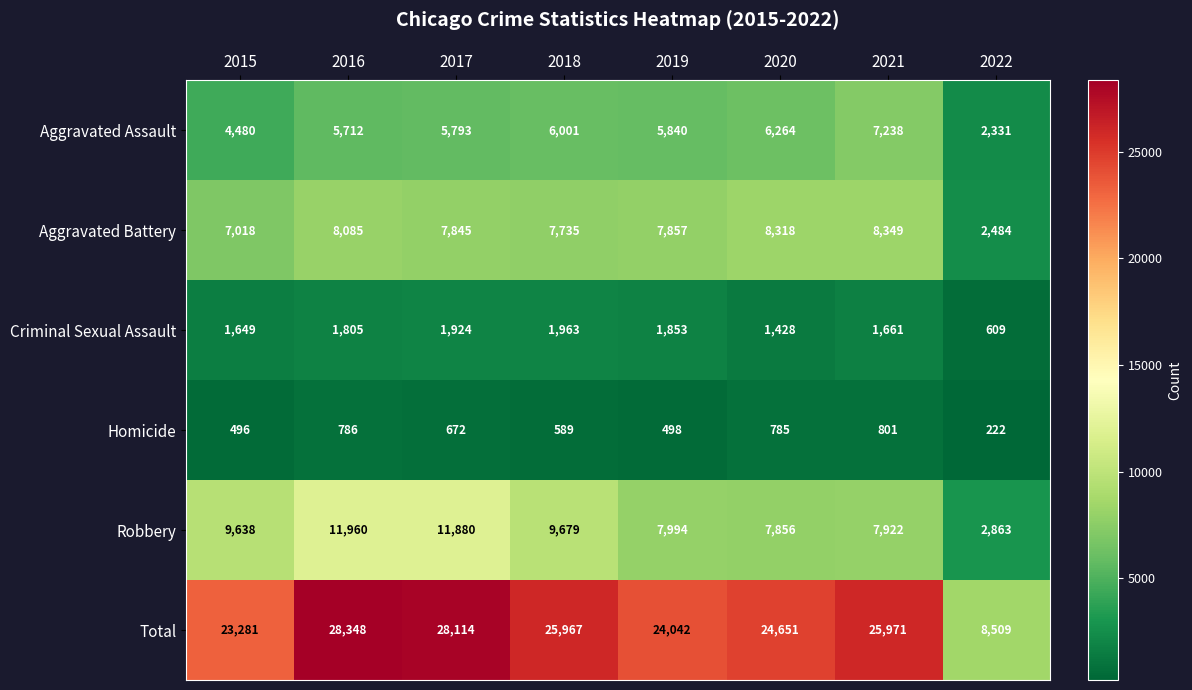

What is the maximum value shown in the chart?

28348